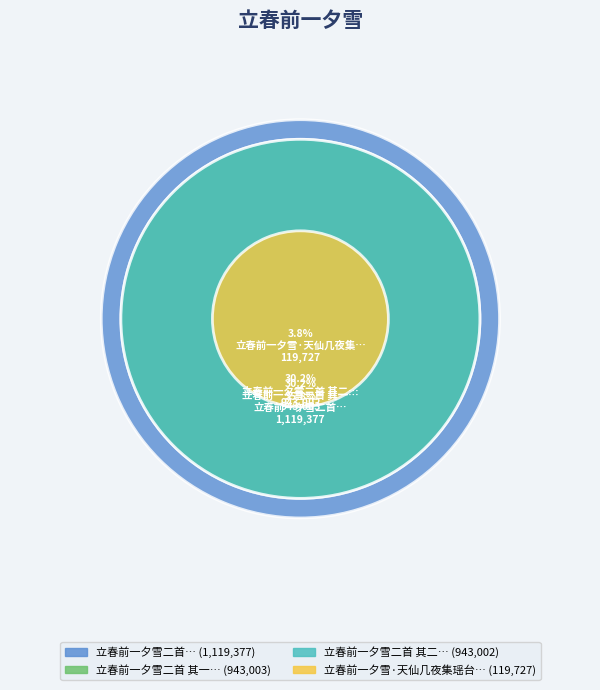

Is it true that 立春前一夕雪·天仙几夜集瑶台 is 4% of the pie?

True